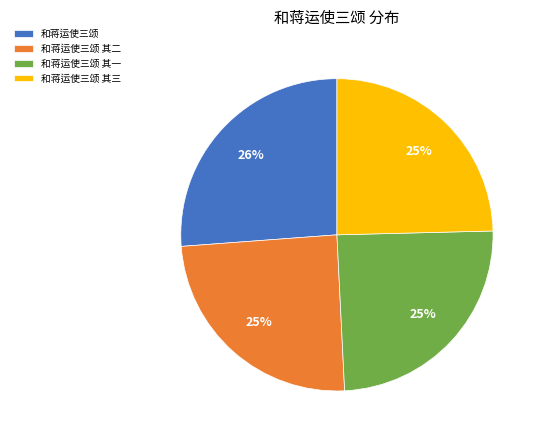

Does 和蒋运使三颂 其一 represent more than half of the total?

No